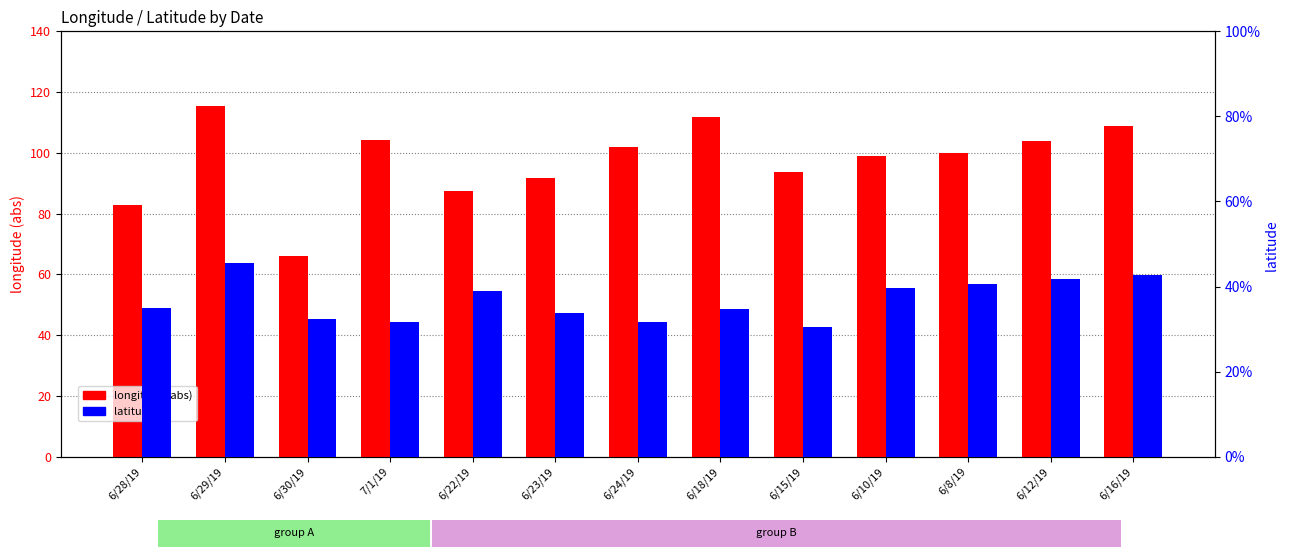

The longitude (abs) series shows 98.8 at 6/10/19. True or false?

True